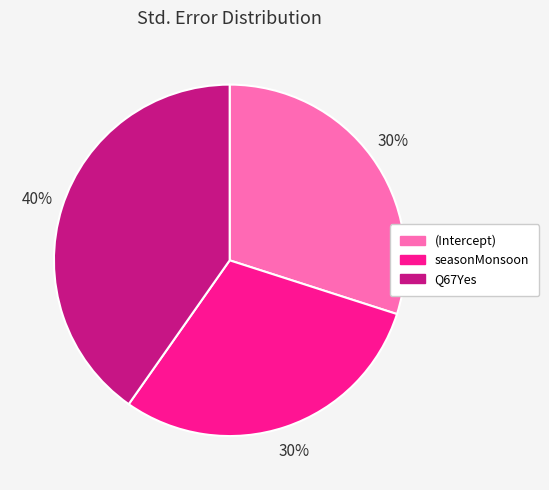

To the nearest percent, what is the difference between the largest and smallest slice percentages?

10%